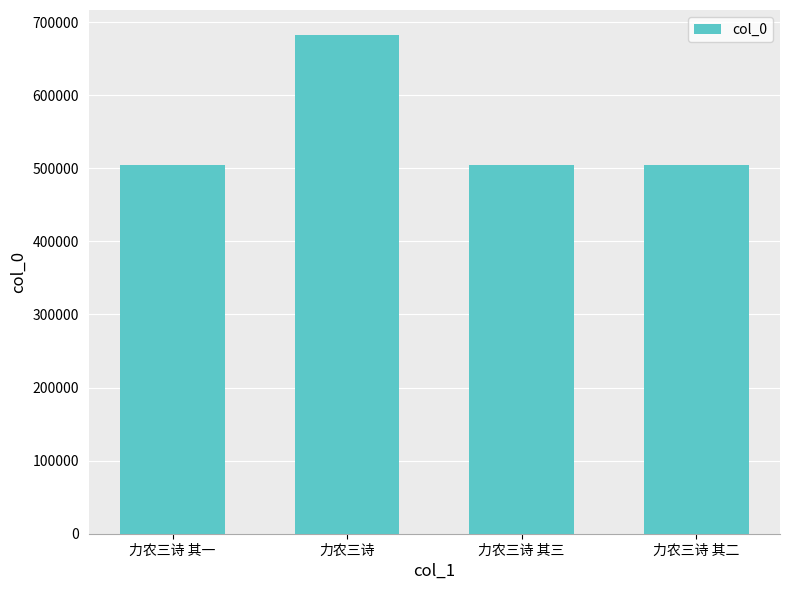

At which category does the chart reach its peak across all series?

力农三诗